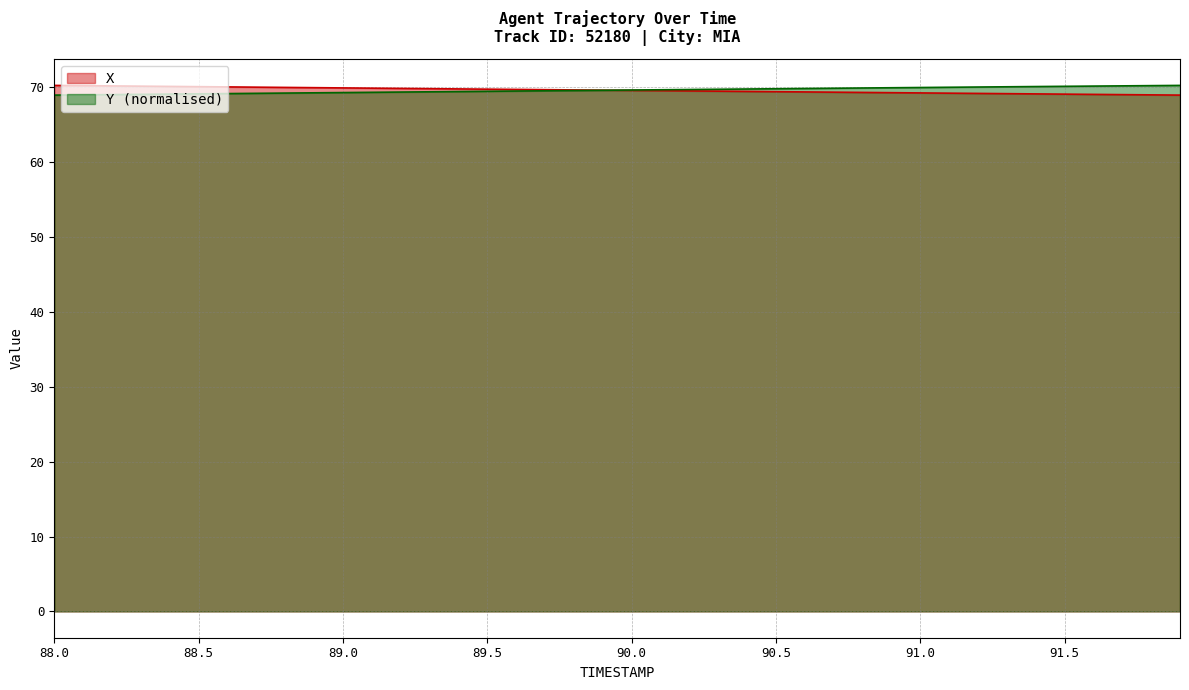

What position from the right is 90.6?

14